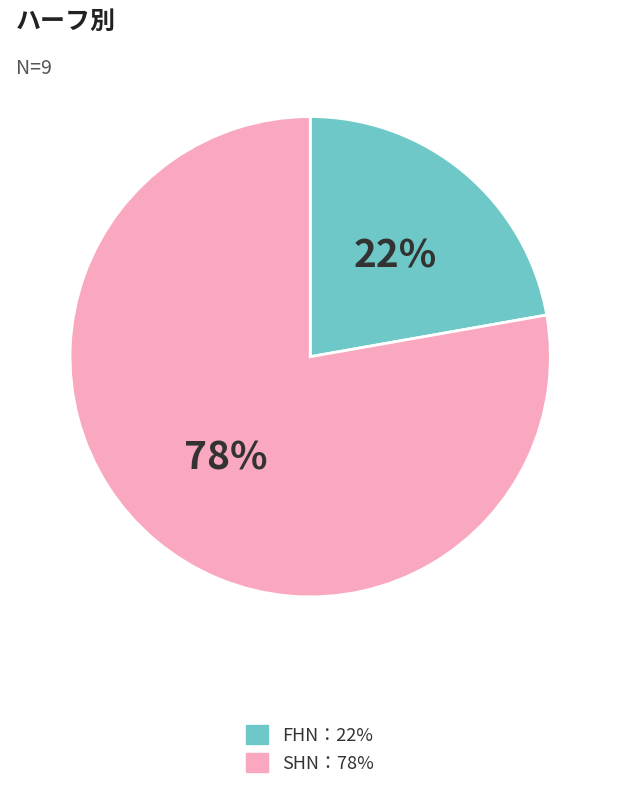

Does any single category account for the majority?

Yes